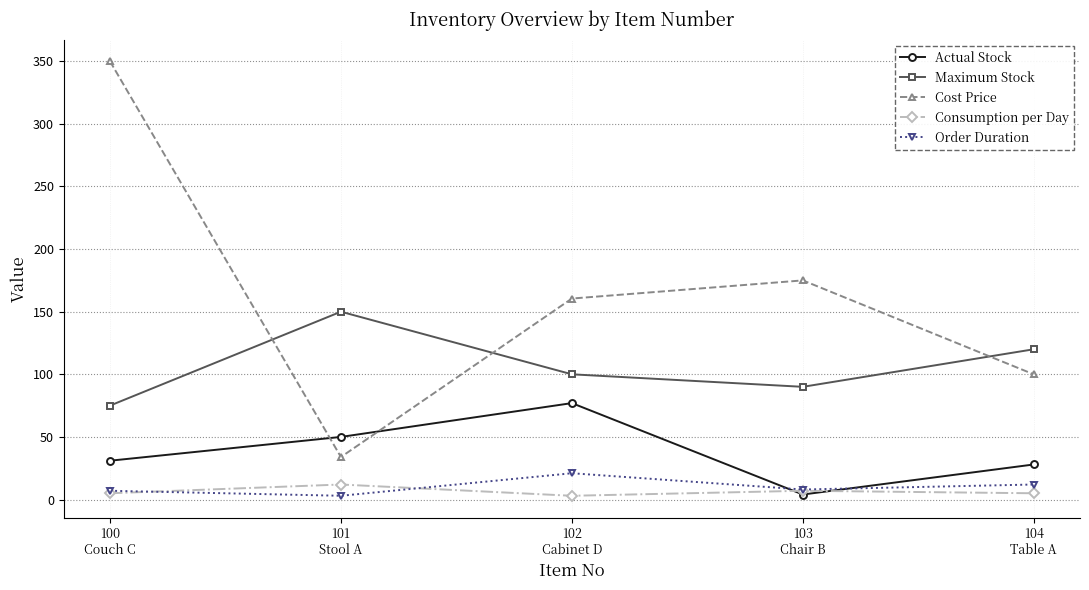

How many interior local valleys does the Consumption per Day series have?

1